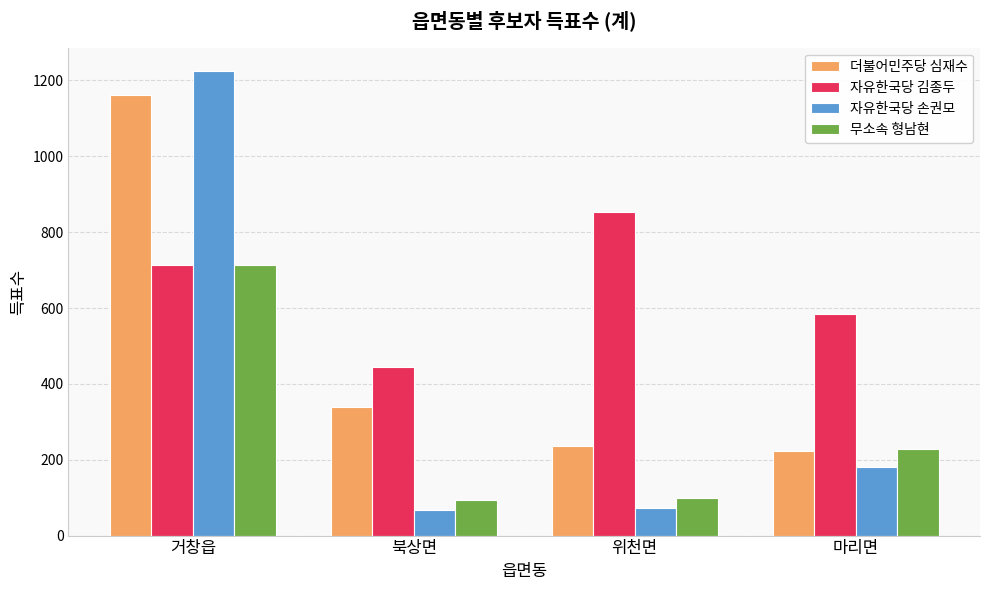

Count the 자유한국당 김종두 values in the range 585 to 854.

3